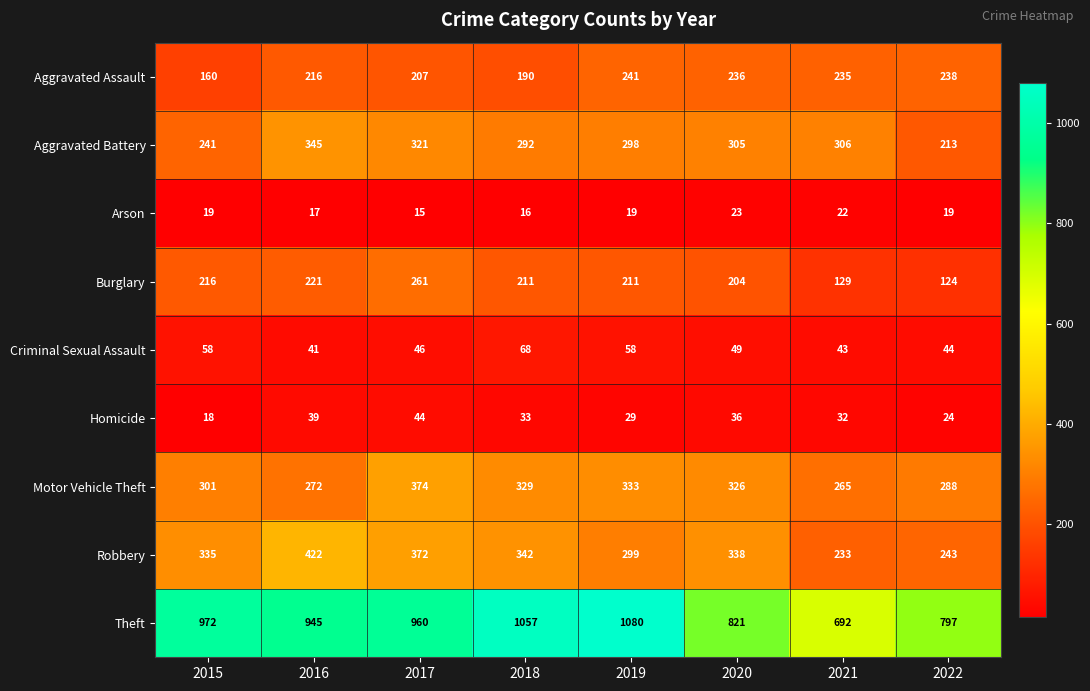

What is the maximum value shown in the chart?

1080